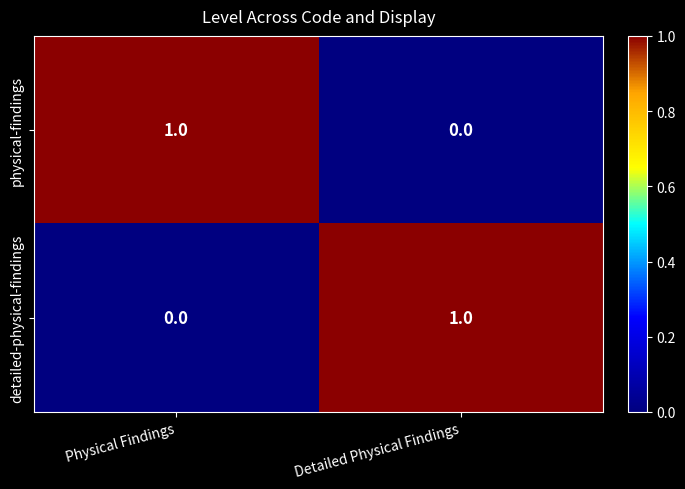

Reading left to right, what are all the values shown in this chart?

physical-findings: Physical Findings=1	Detailed Physical Findings=0
detailed-physical-findings: Physical Findings=0	Detailed Physical Findings=1